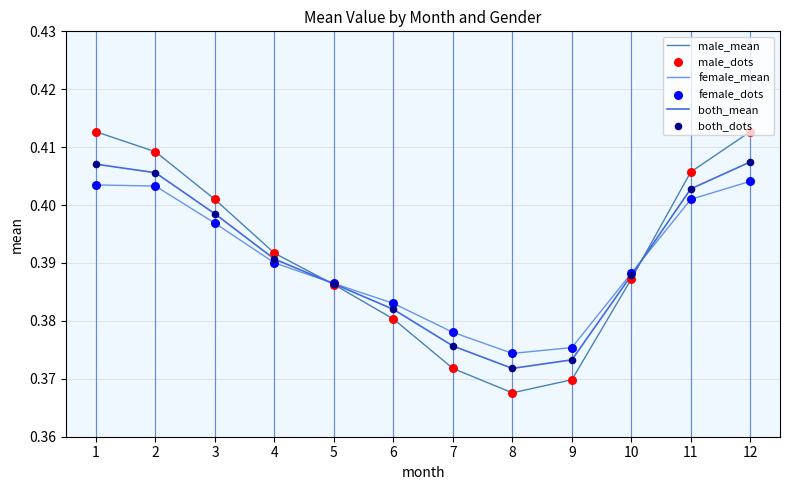

Which series has the widest spread of values?

male_mean